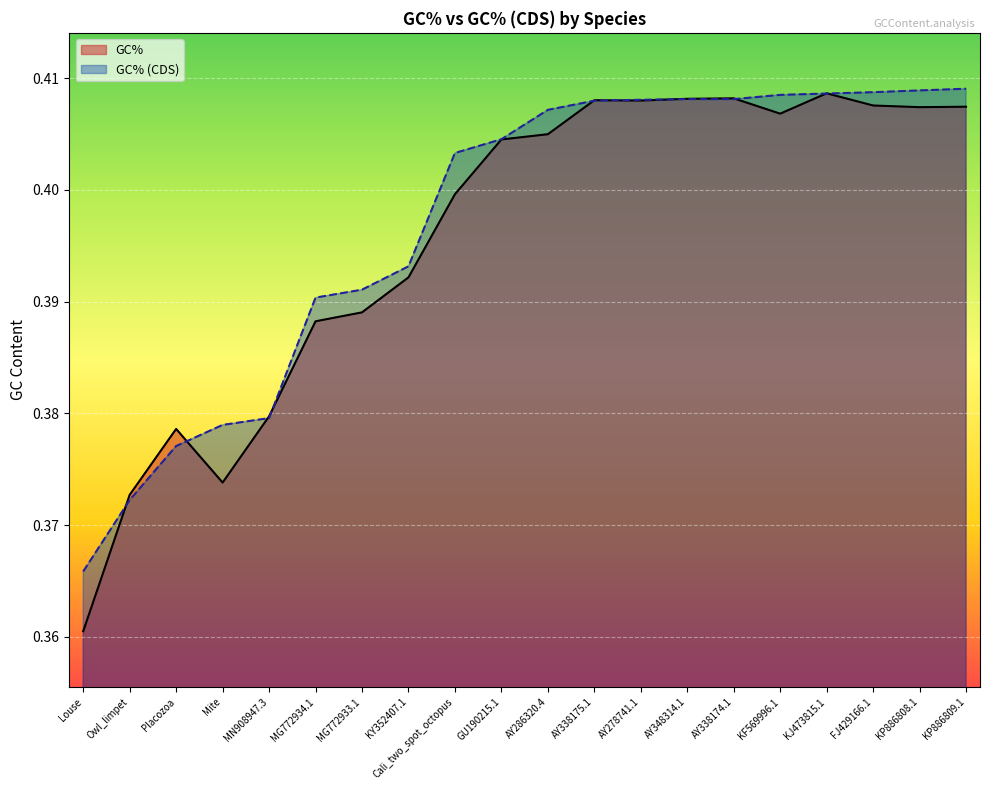

What is the highest value of the GC% series?

0.4